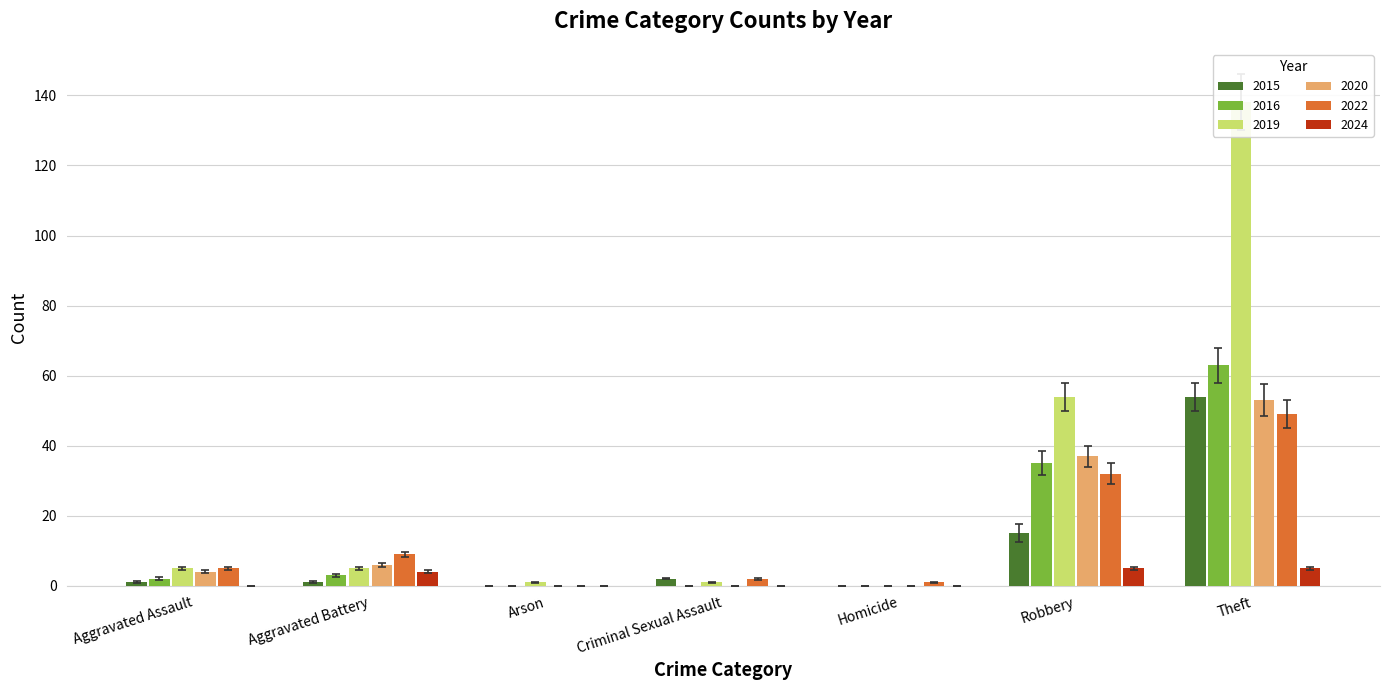

True or false: 2016 has a value of 2.0 at Aggravated Assault.

True